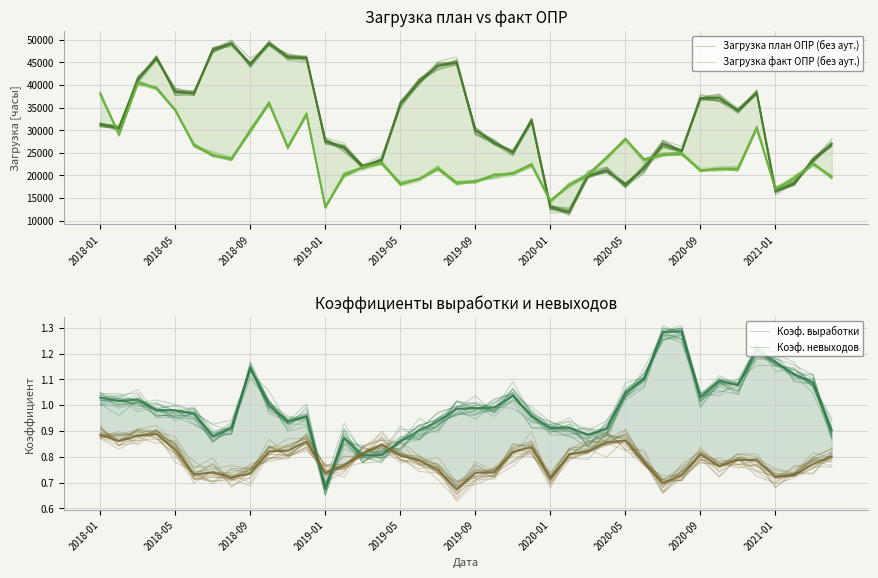

Reading right to left, transcribe all the data shown in this chart.

Загрузка план ОПР (без аут.): 27285.2	23013.1	17947.7	16505.9	38794.8	34514.3	36785.8	36913.7	25212.4	27873.3	21729.3	18065.4	21167.1	20150.2	11826.2	12762.4	32206.7	25683.7	27029.3	29899.3	44958.8	44672.1	40318.4	35953.7	23024.5	22265.5	26732.0	27547.8	46303.8	46538.6	48870.3	44625.3	49098.0	47753.1	37680.5	37682.1	46372.9	41333.5	30053.6	31391.7
Загрузка факт ОПР (без аут.): 19743.9	22720.1	19461.6	16684.0	30749.2	21900.0	21965.1	20872.5	24696.8	24575.6	23244.9	27880.9	24087.6	20608.1	18046.8	14459.5	21824.6	20137.8	20286.2	18851.0	17727.1	21121.0	19349.9	18312.8	22794.1	21868.9	20010.4	13073.2	33501.2	26368.5	35709.3	29547.9	23868.4	24519.8	27059.0	34210.5	38974.3	39927.5	29371.2	38006.8
Коэф. выработки: 0.9	1.1	1.1	1.2	1.2	1.1	1.0	1.0	1.3	1.3	1.1	1.0	0.9	0.9	0.9	0.9	1.0	1.0	1.0	1.0	1.0	1.0	0.9	0.9	0.8	0.8	0.9	0.7	1.0	0.9	1.0	1.1	0.9	0.9	1.0	1.0	1.0	1.0	1.0	1.0
Коэф. невыходов: 0.8	0.8	0.7	0.7	0.7	0.8	0.8	0.8	0.7	0.7	0.8	0.9	0.8	0.8	0.8	0.7	0.8	0.8	0.7	0.8	0.7	0.8	0.8	0.8	0.8	0.8	0.7	0.7	0.8	0.8	0.8	0.7	0.7	0.8	0.8	0.8	0.9	0.9	0.8	0.9